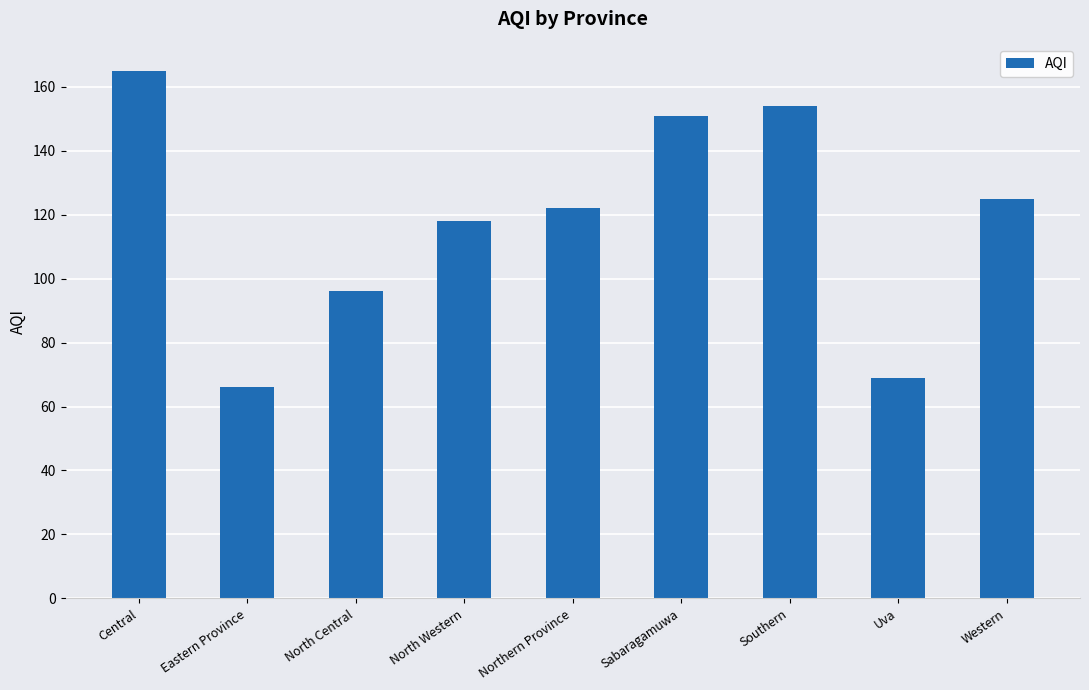

Where does the data first go above 122?

Central